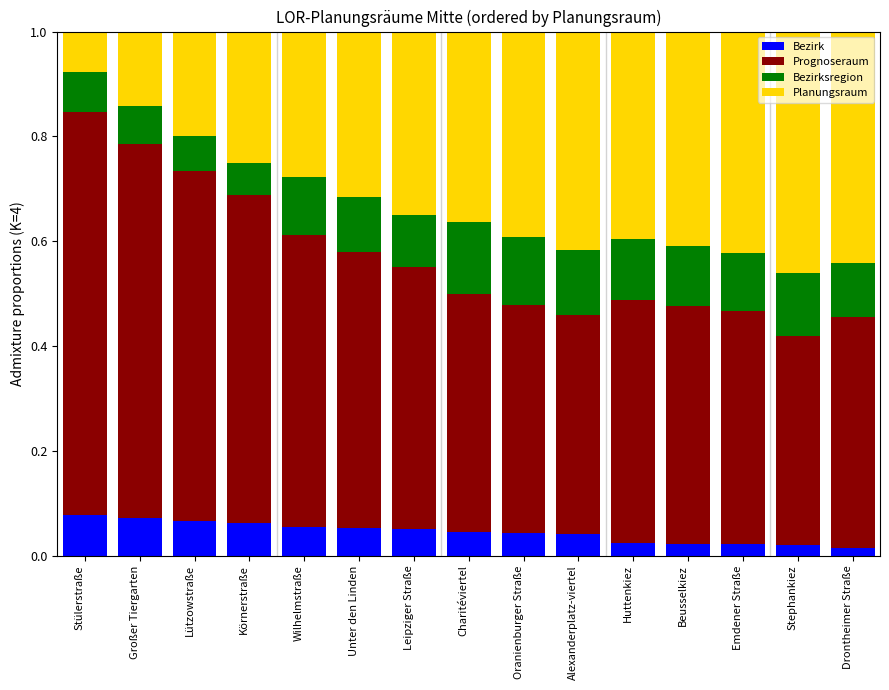

What is the total value across all series at Stülerstraße?

1.0